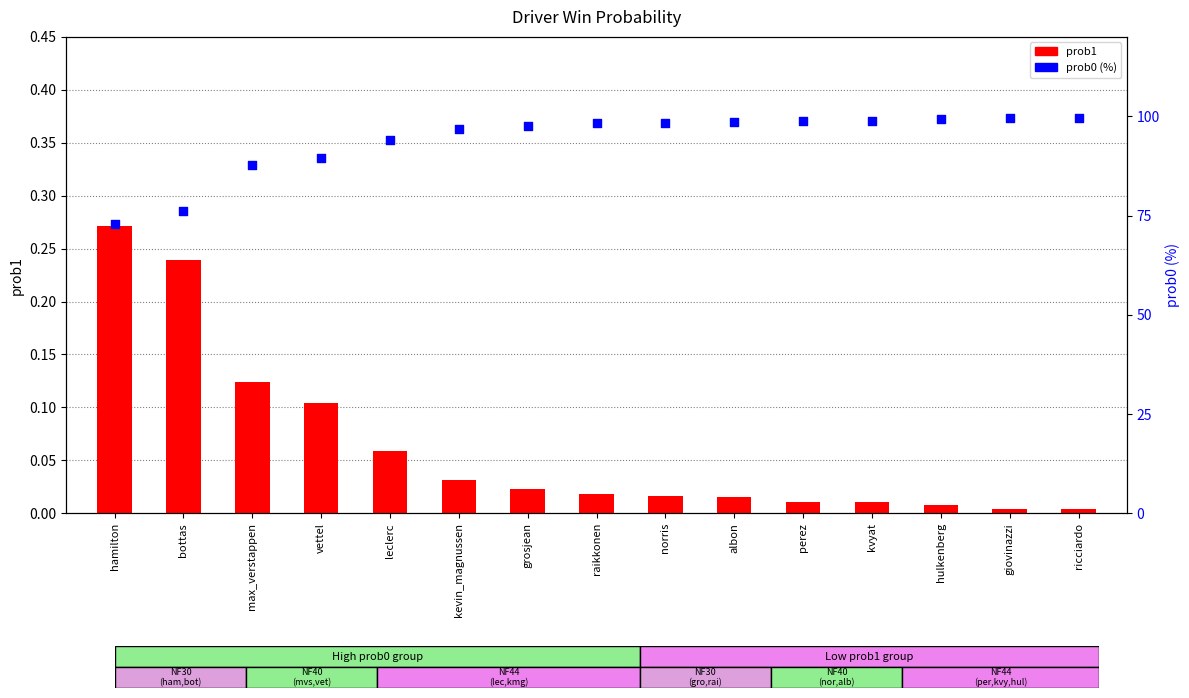

At which category is the sum across all series the highest?

ricciardo